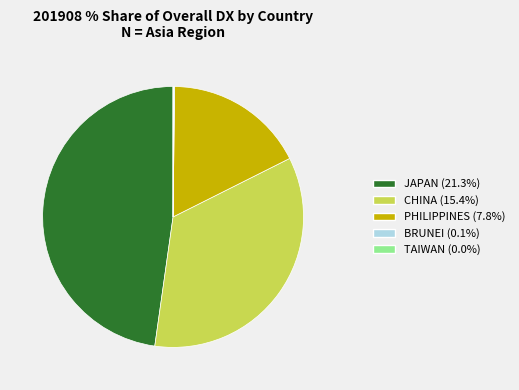

Does any single category account for the majority?

No